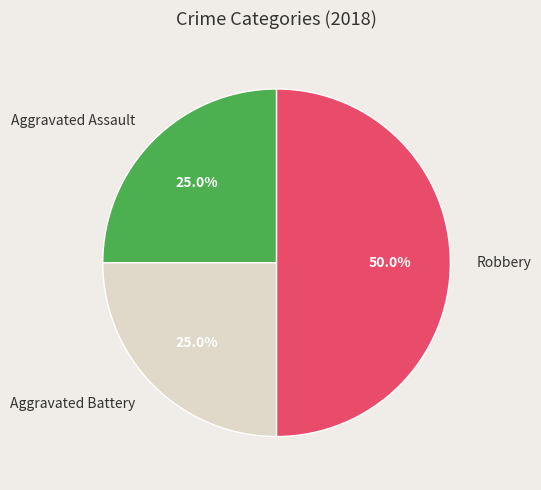

What percentage is the Aggravated Assault slice, to the nearest percent?

25%